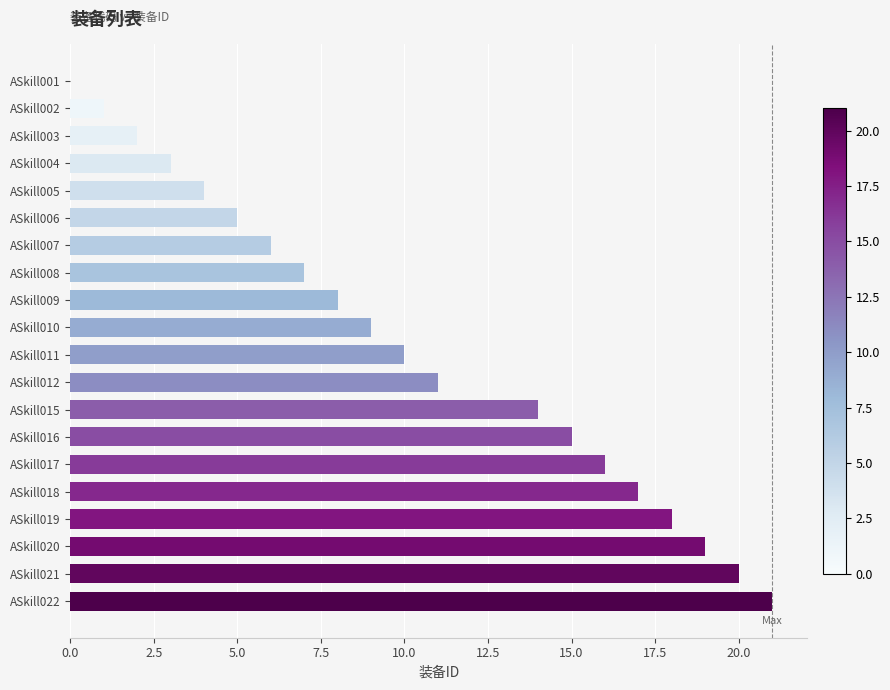

What is the change in value from ASkill007 to ASkill010?

+3